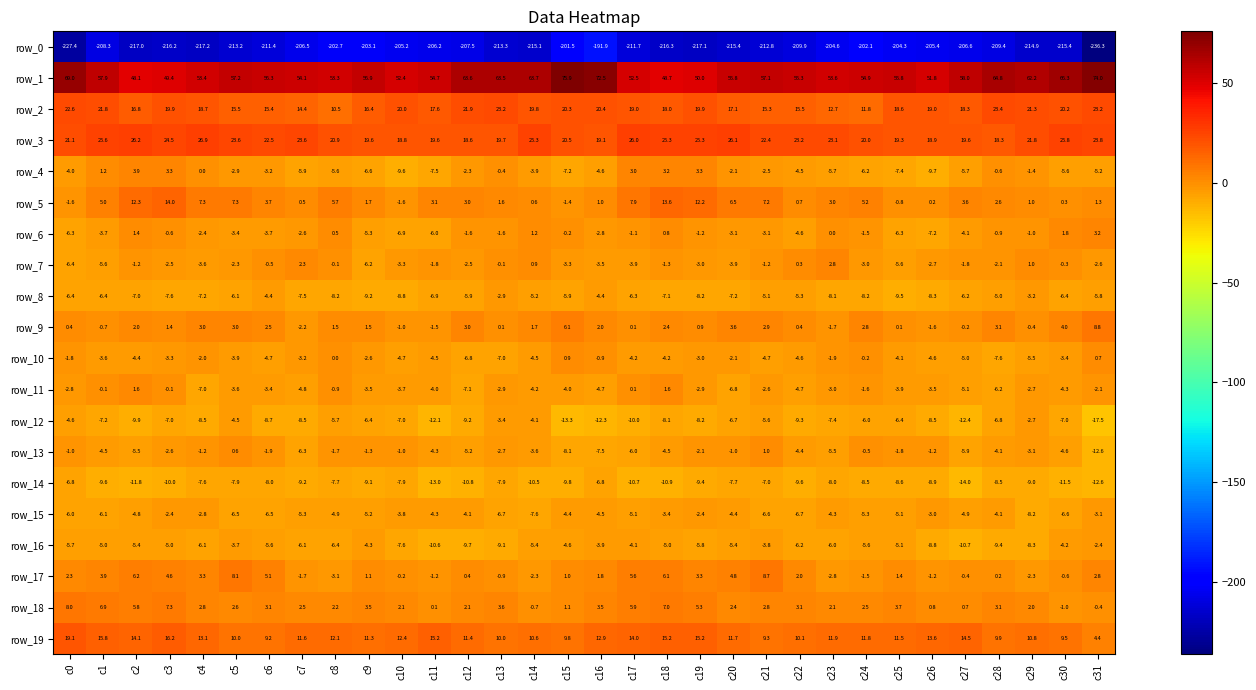

How many distinct data groups are displayed?

20